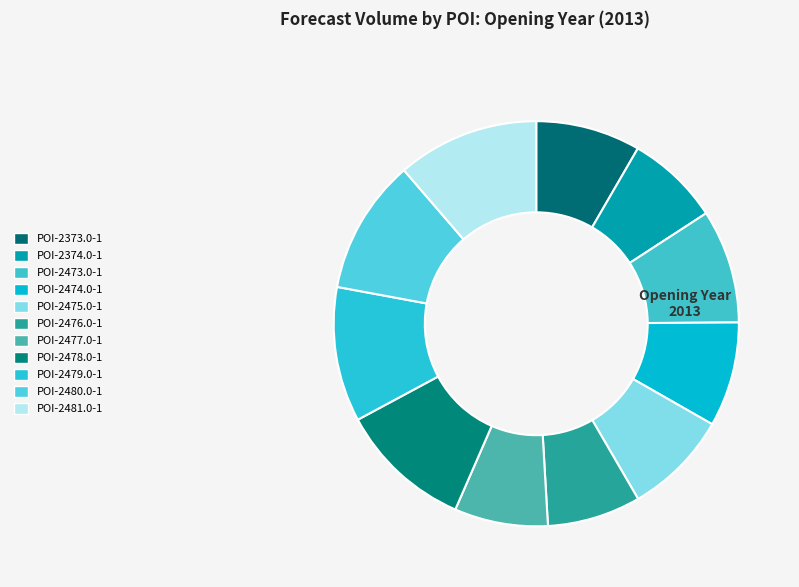

How many slices are in this pie chart?

11